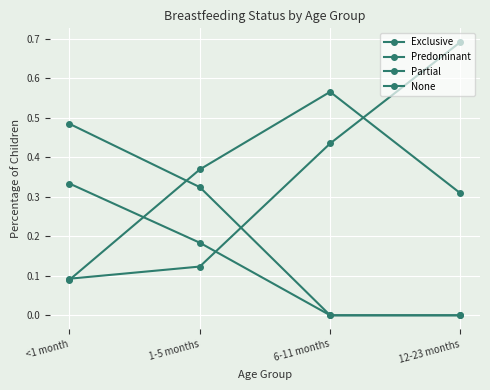

Count the number of categories in the chart.

4